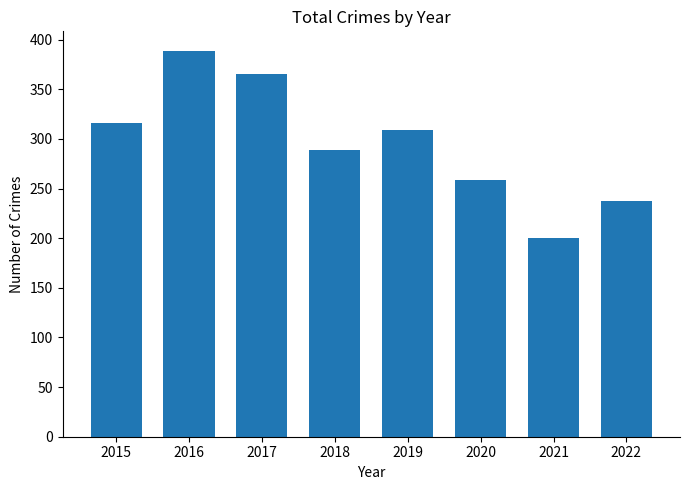

Reading right to left, extract all data points from this chart.

2022=238	2021=200	2020=259	2019=309	2018=289	2017=365	2016=389	2015=316